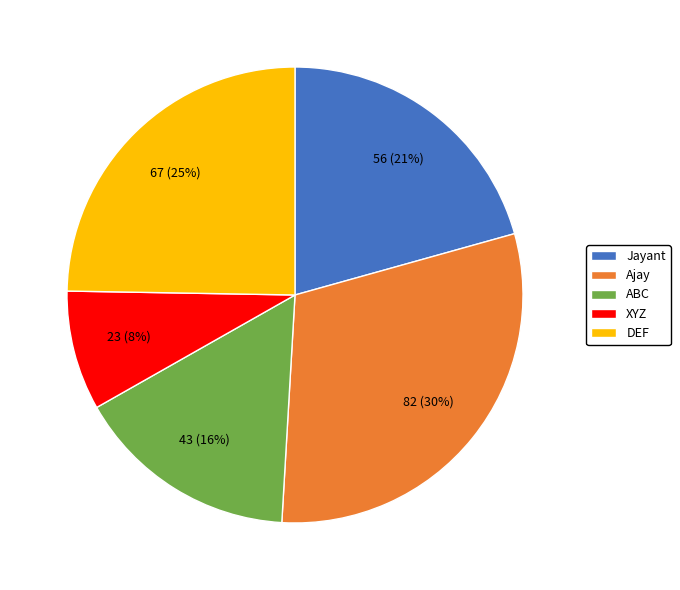

Between XYZ and Jayant, which is larger?

Jayant